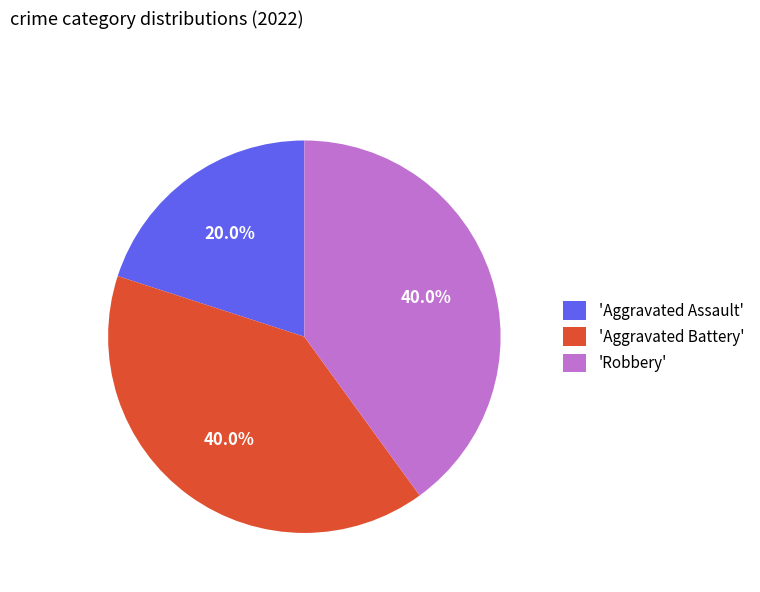

Which slice is the smallest?

'Aggravated Assault'